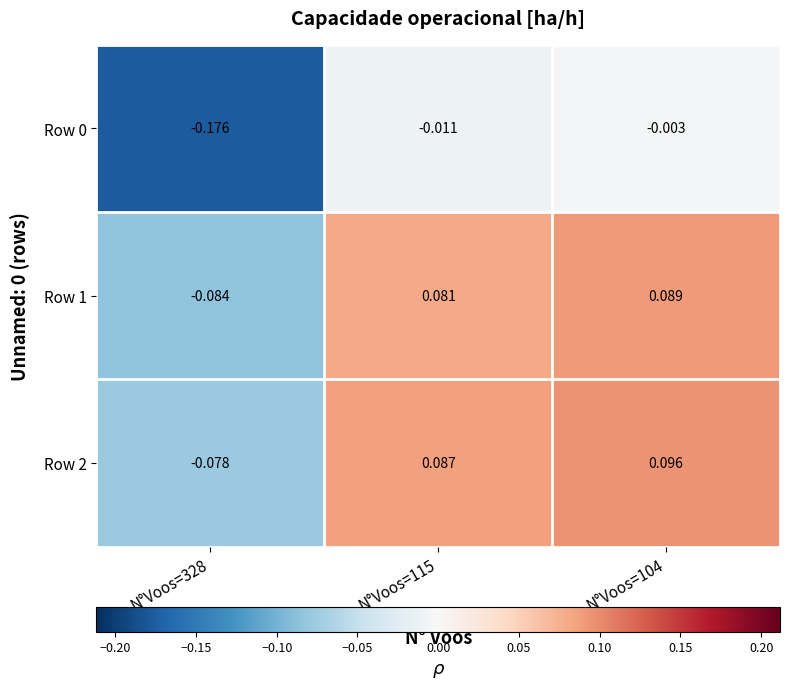

Is the value of Row 0 at N°Voos=328 greater than the value of Row 2 at N°Voos=328?

No